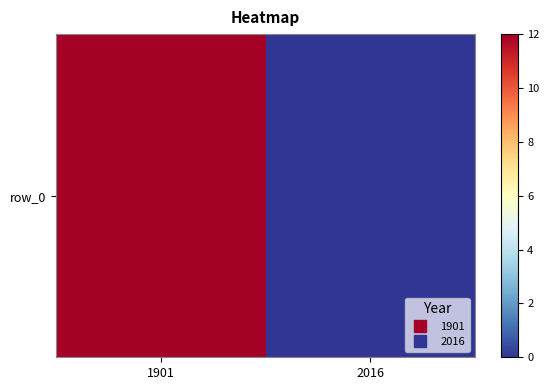

What is the greatest value displayed?

12